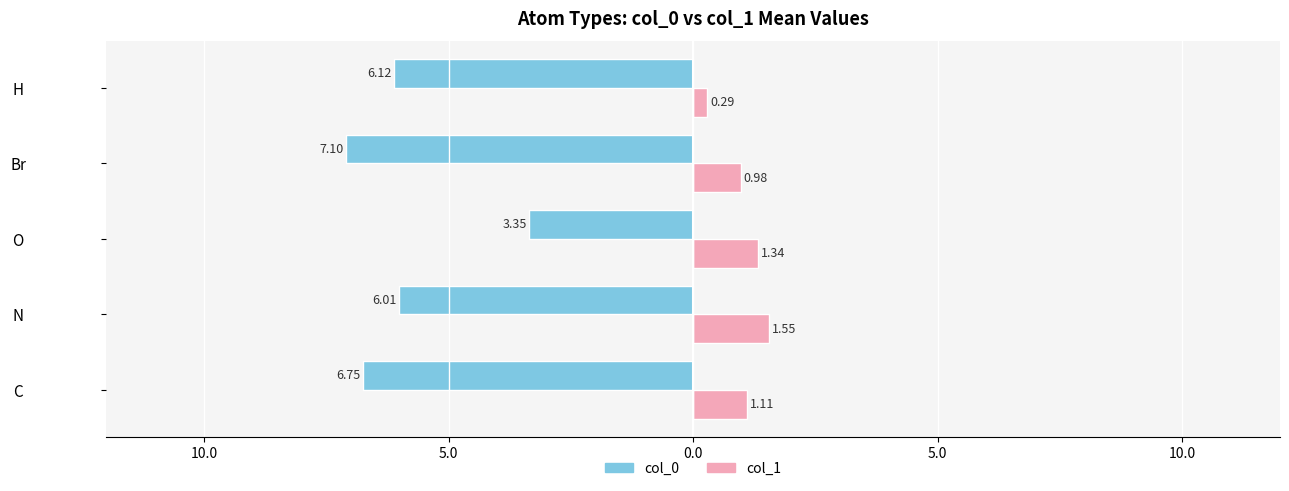

What are all the series names shown in the legend?

col_0, col_1